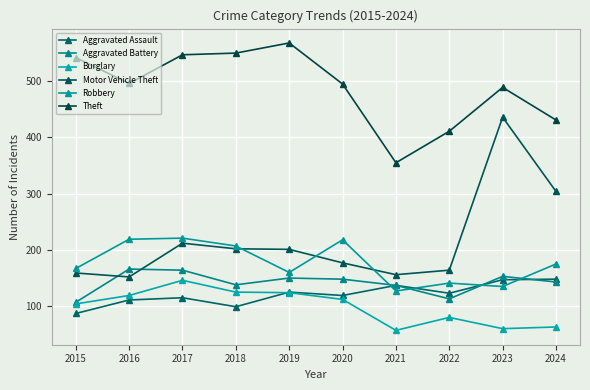

Reading right to left, what are all the values shown in this chart?

Aggravated Assault: 148	147	123	137	119	125	99	115	111	87
Aggravated Battery: 143	153	113	137	148	150	138	164	166	107
Burglary: 63	60	80	57	112	124	125	146	119	104
Motor Vehicle Theft: 304	436	164	156	177	201	202	212	152	159
Robbery: 175	135	141	127	218	160	207	221	219	167
Theft: 431	489	411	355	495	568	550	547	496	542